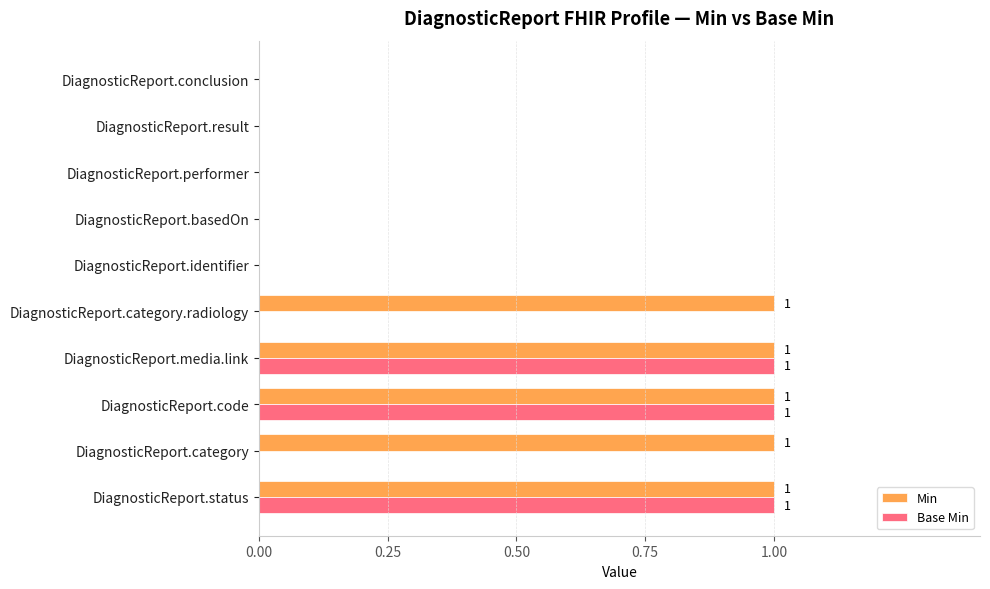

What is the sum of all Base Min values?

3